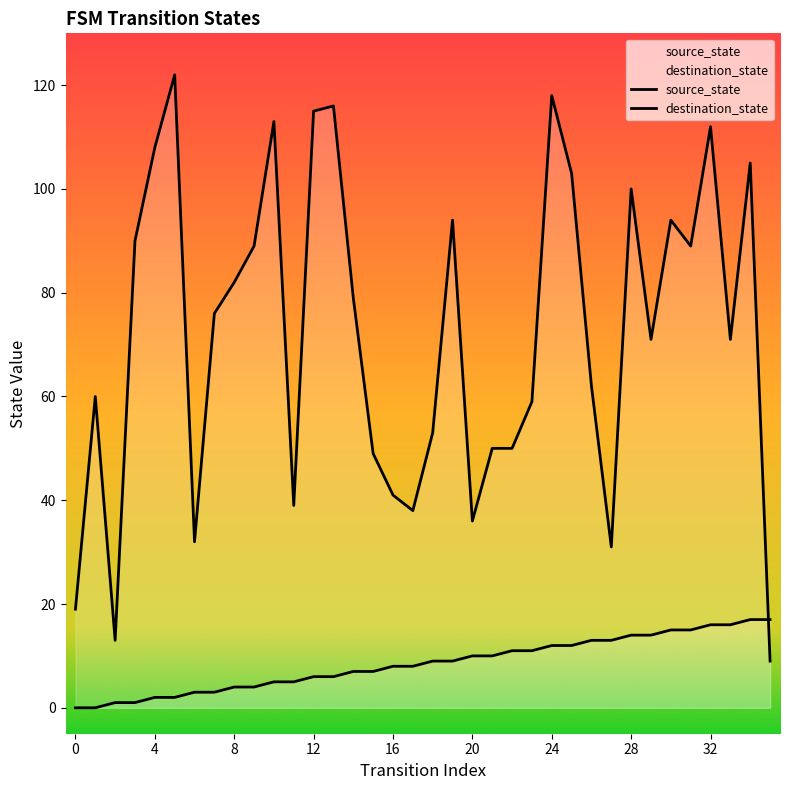

Which series has the widest spread of values?

destination_state